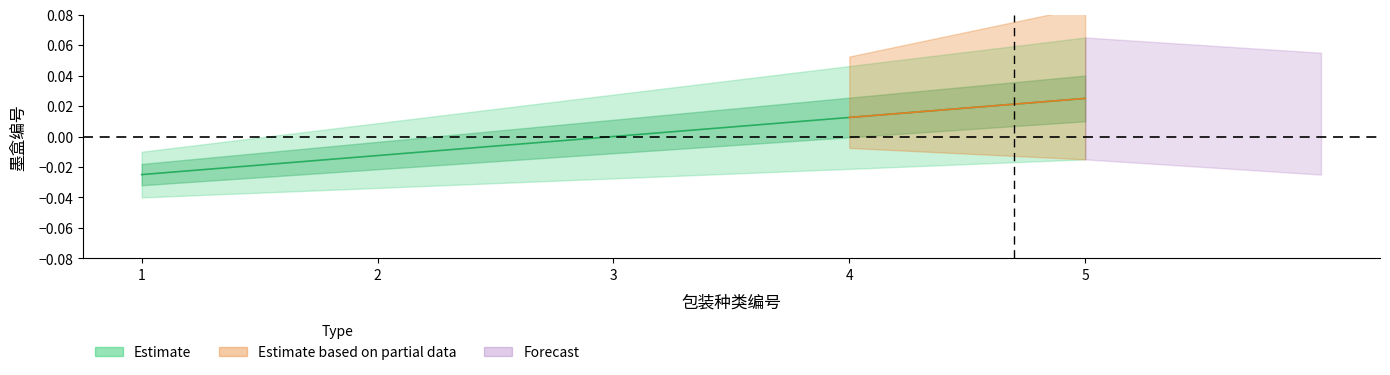

List the labels in order of value, smallest first.

1, 2, 3, 4, 5